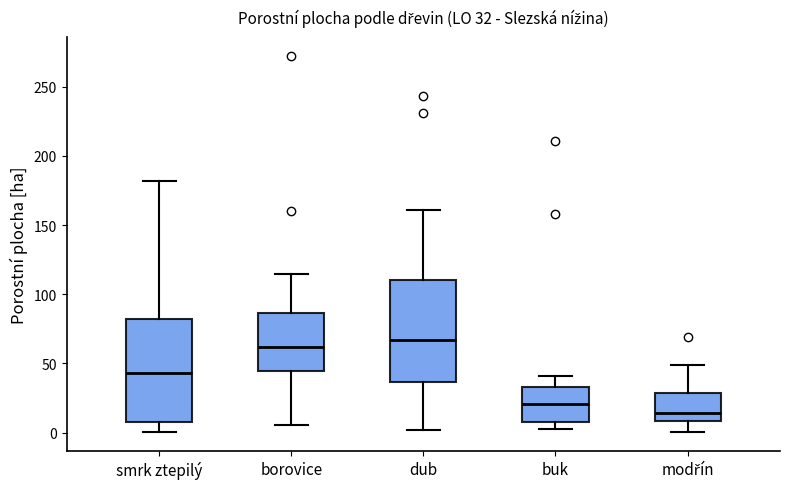

Which box's median line is the lowest?

modřín